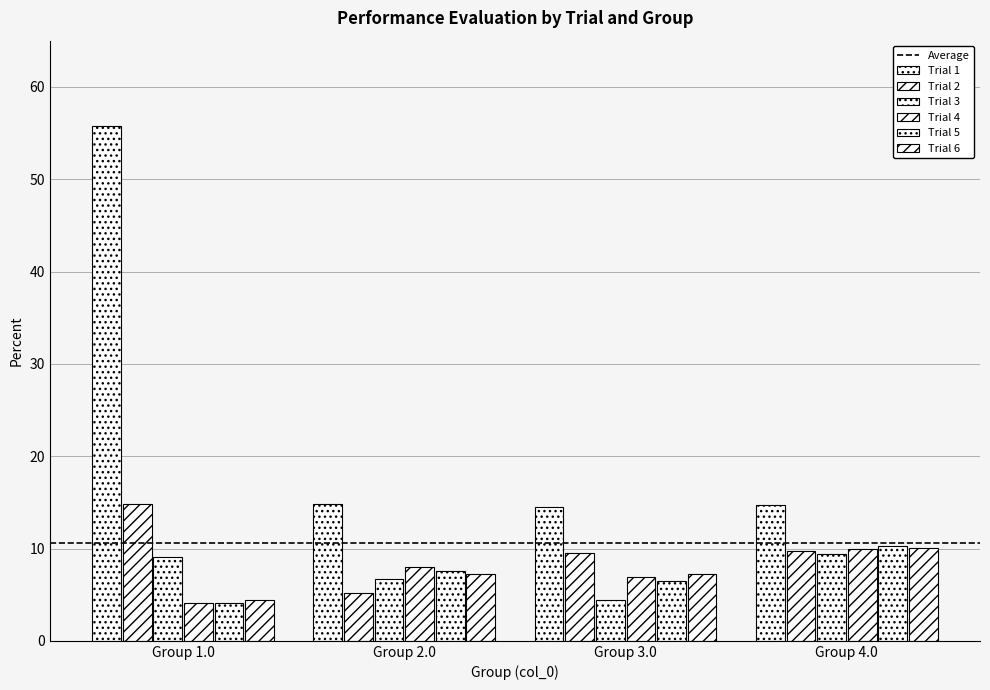

What is the smallest value displayed?

4.0